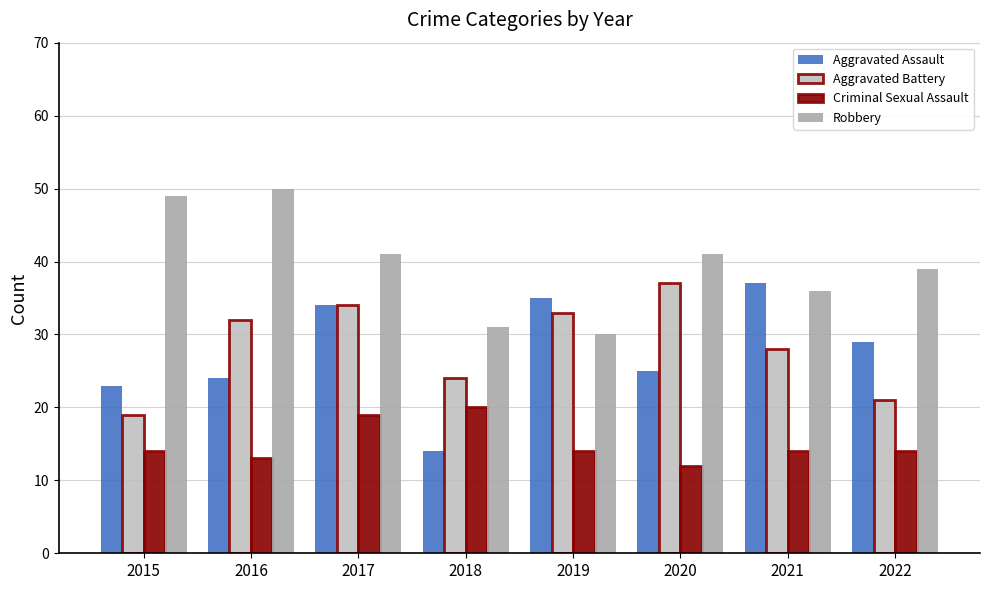

How many bars are there in total?

32